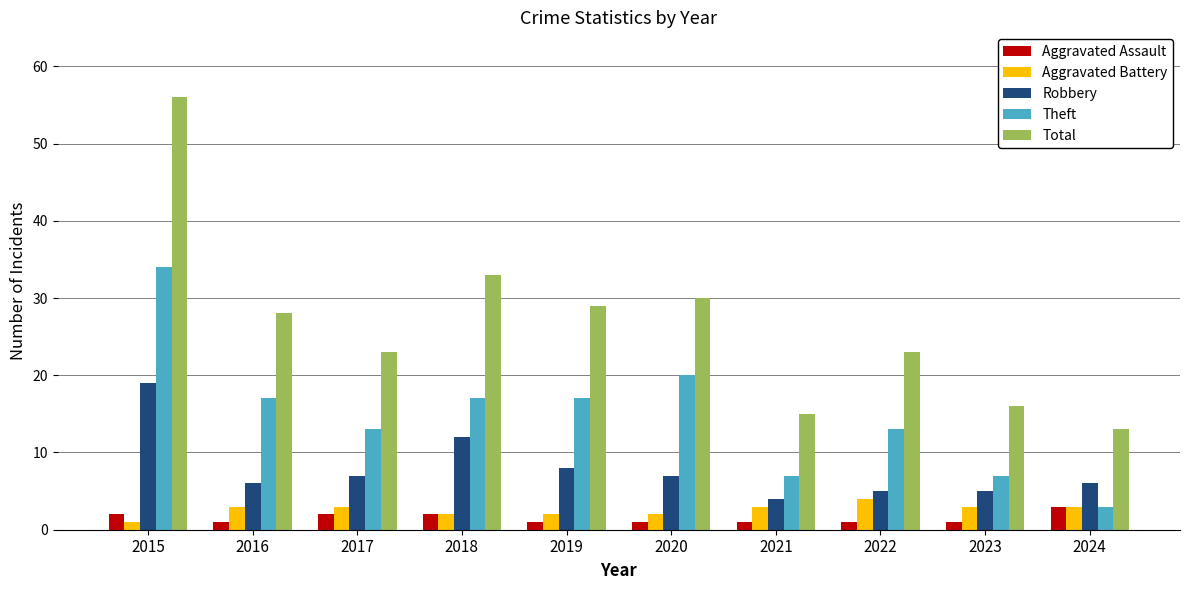

Reading left to right, transcribe all the data shown in this chart.

Aggravated Assault: 2015=2	2016=1	2017=2	2018=2	2019=1	2020=1	2021=1	2022=1	2023=1	2024=3
Aggravated Battery: 2015=1	2016=3	2017=3	2018=2	2019=2	2020=2	2021=3	2022=4	2023=3	2024=3
Robbery: 2015=19	2016=6	2017=7	2018=12	2019=8	2020=7	2021=4	2022=5	2023=5	2024=6
Theft: 2015=34	2016=17	2017=13	2018=17	2019=17	2020=20	2021=7	2022=13	2023=7	2024=3
Total: 2015=56	2016=28	2017=23	2018=33	2019=29	2020=30	2021=15	2022=23	2023=16	2024=13